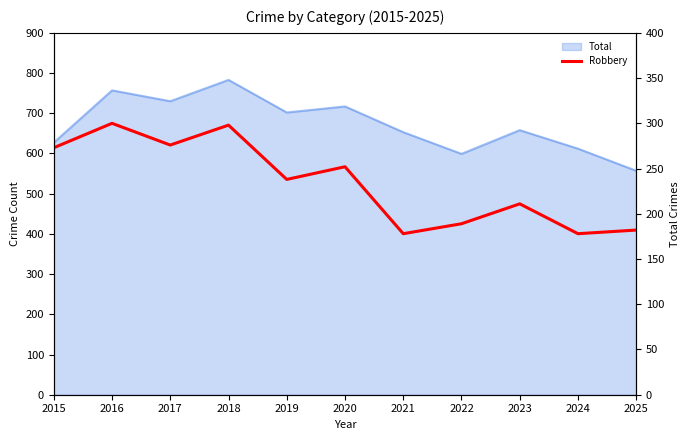

Is it true that the value at 2023 is 301?

False